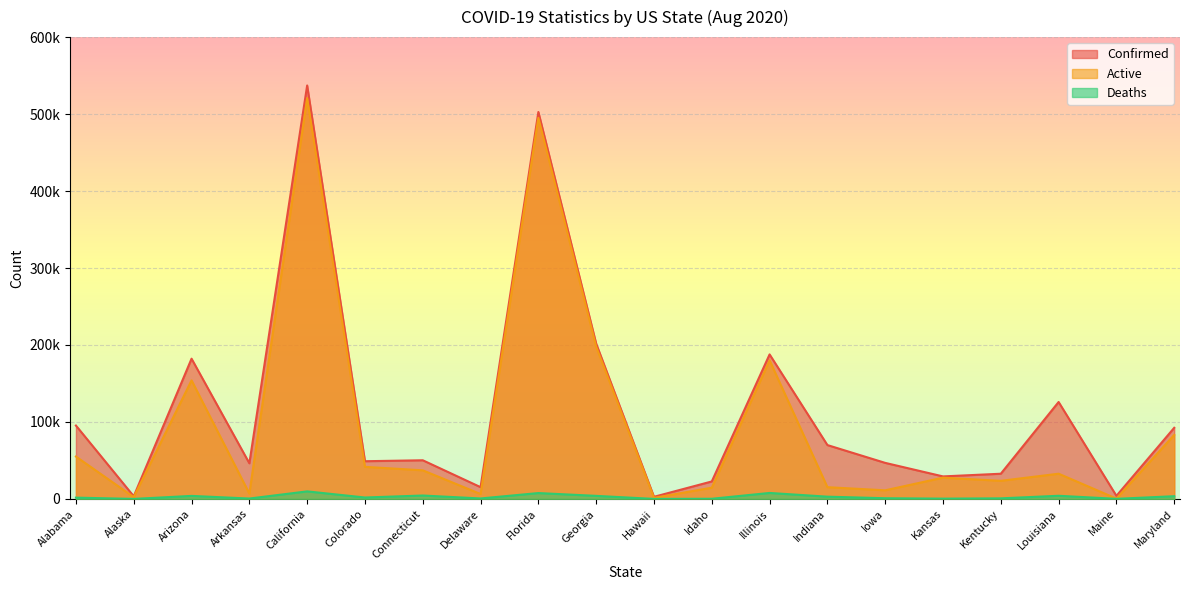

At which label does Confirmed reach its minimum?

Hawaii